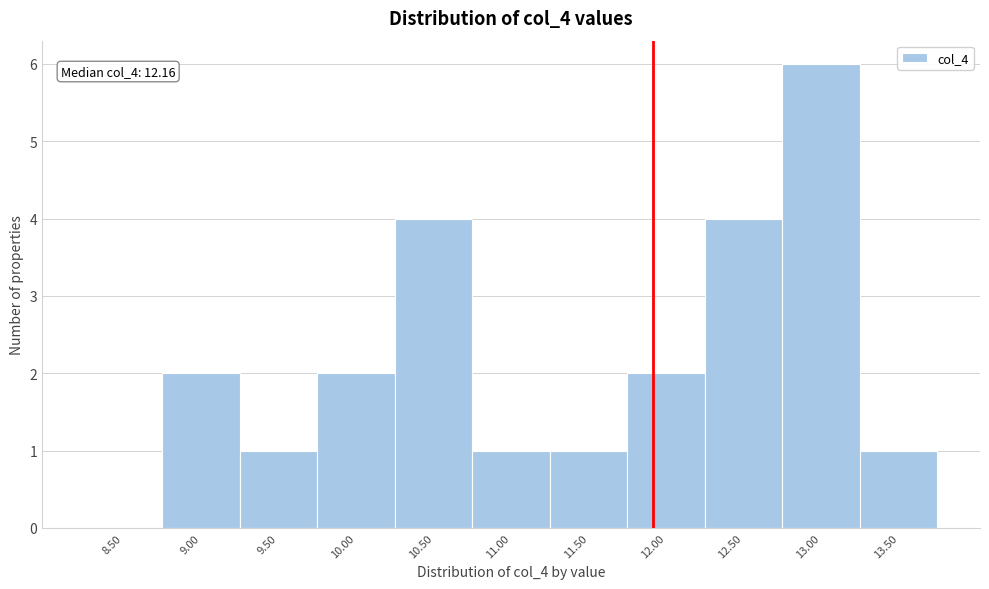

Reading right to left, list all the values displayed in this chart.

13.50=1	13.00=6	12.50=4	12.00=2	11.50=1	11.00=1	10.50=4	10.00=2	9.50=1	9.00=2	8.50=0